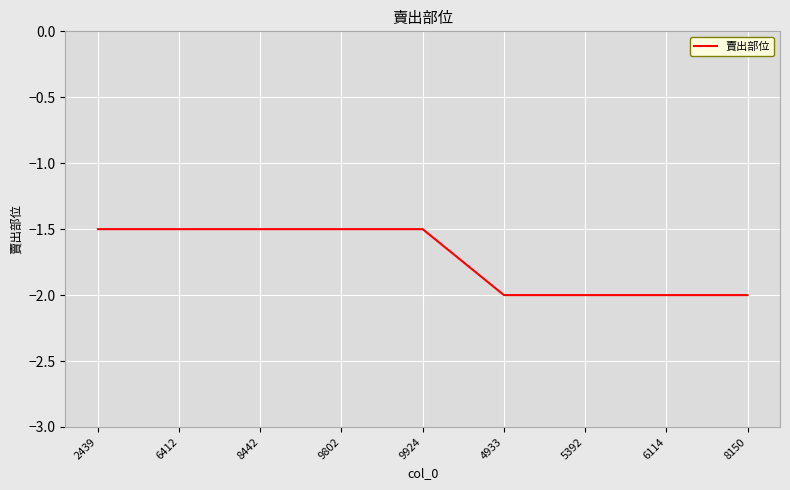

What is the greatest value displayed?

-1.5